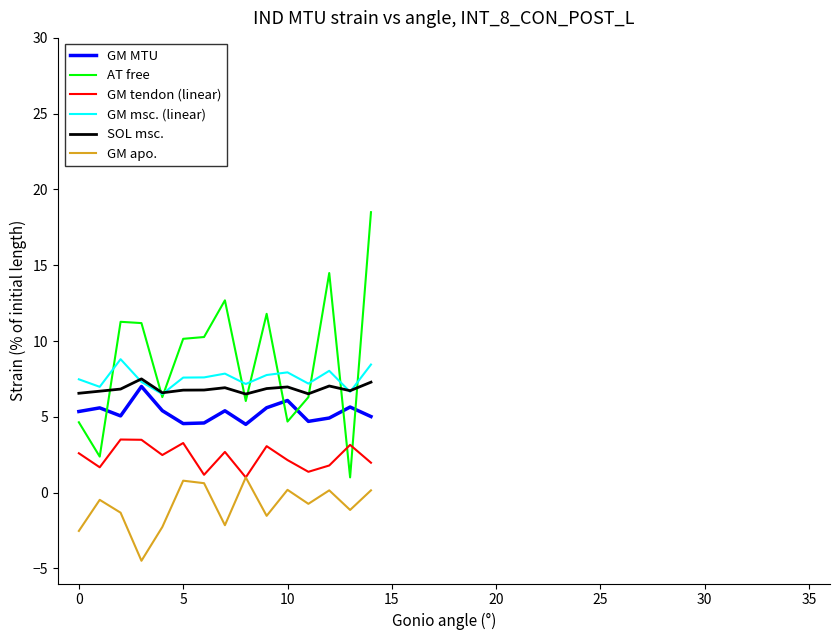

Rank the series by their maximum value, from lowest to highest.

GM apo., GM tendon (linear), GM MTU, SOL msc., GM msc. (linear), AT free